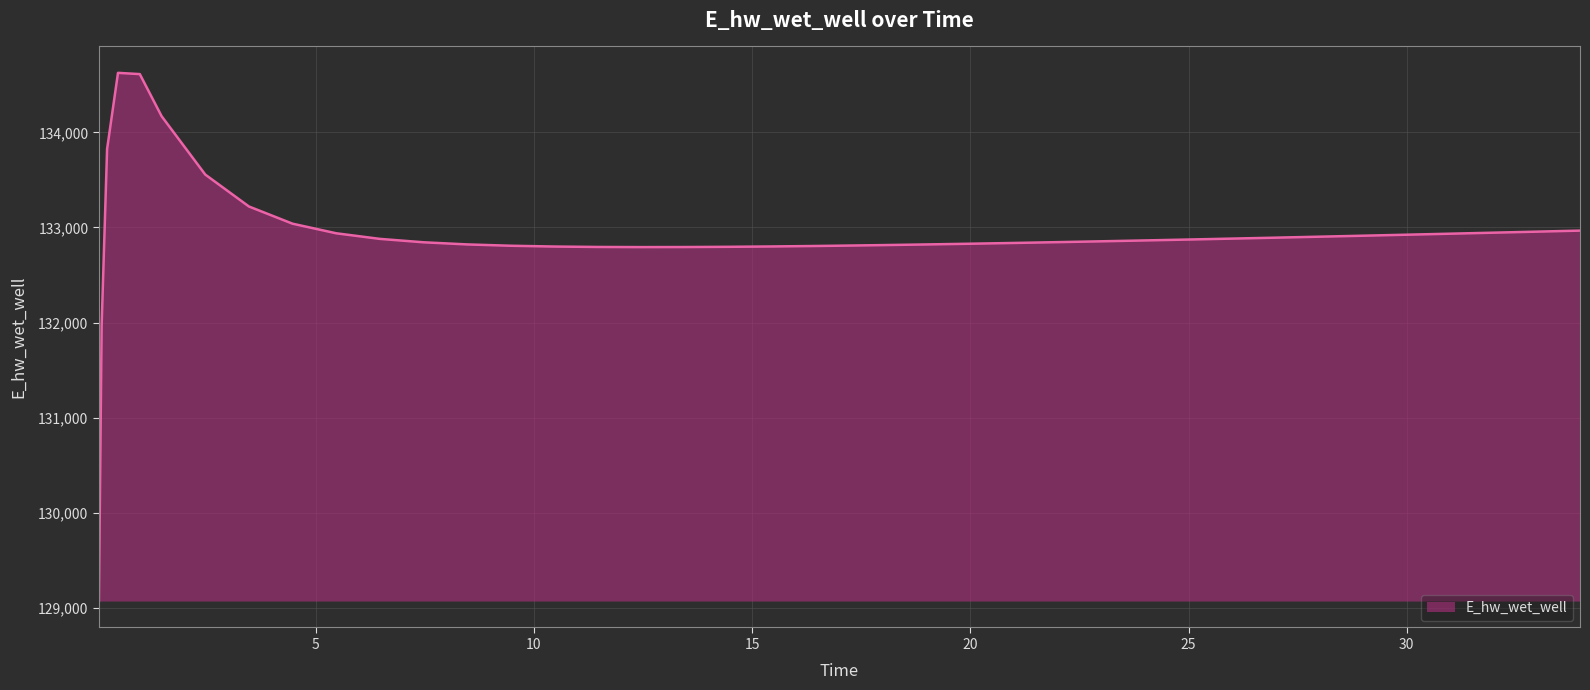

What is the maximum value shown in the chart?

134626.0